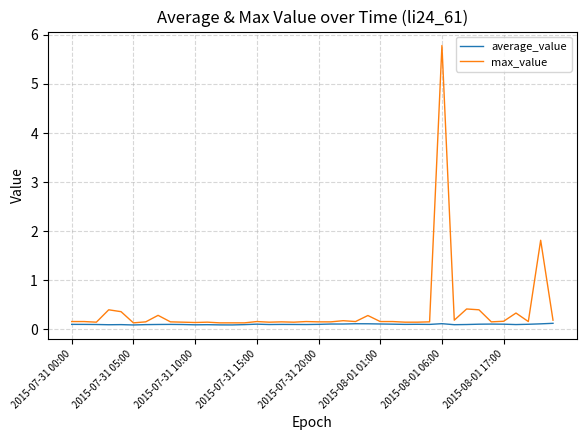

Which series has the widest spread of values?

max_value